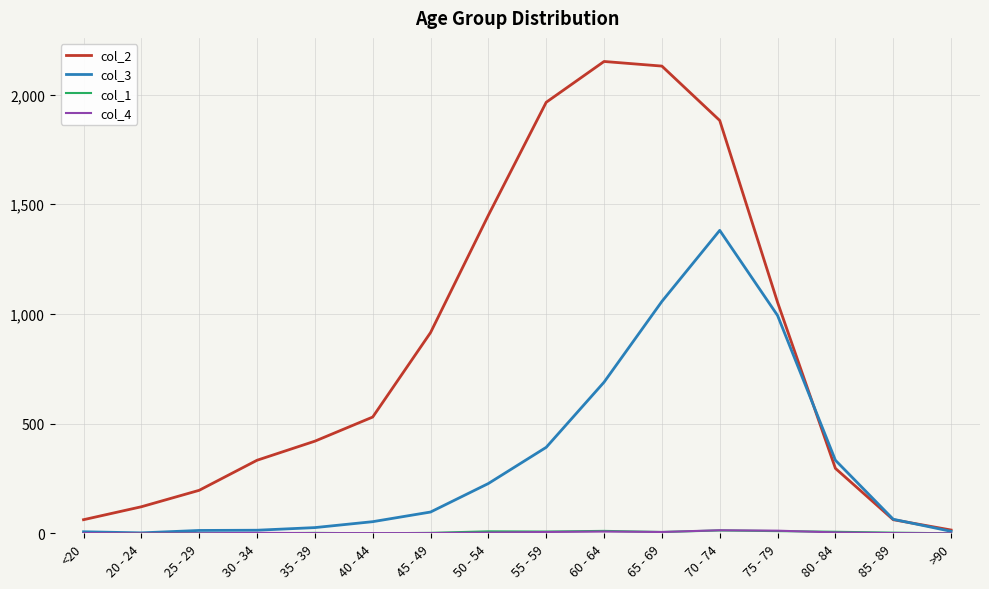

Which series has the largest range (max minus min)?

col_2